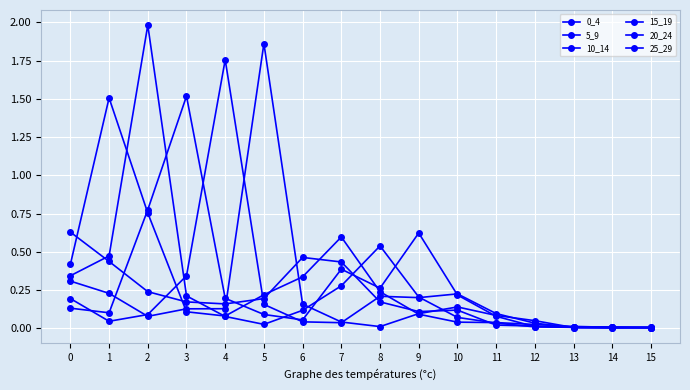

How many distinct data groups are displayed?

6